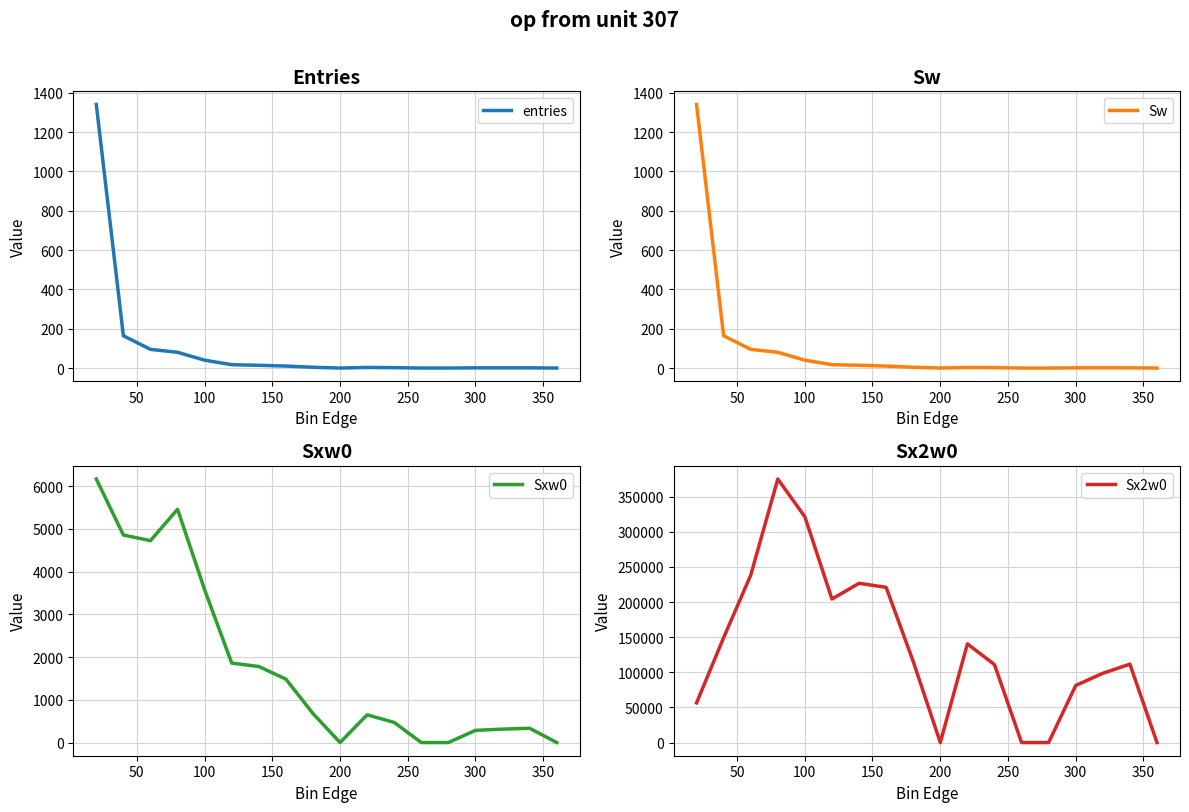

Which series has the largest total across all categories?

Sx2w0